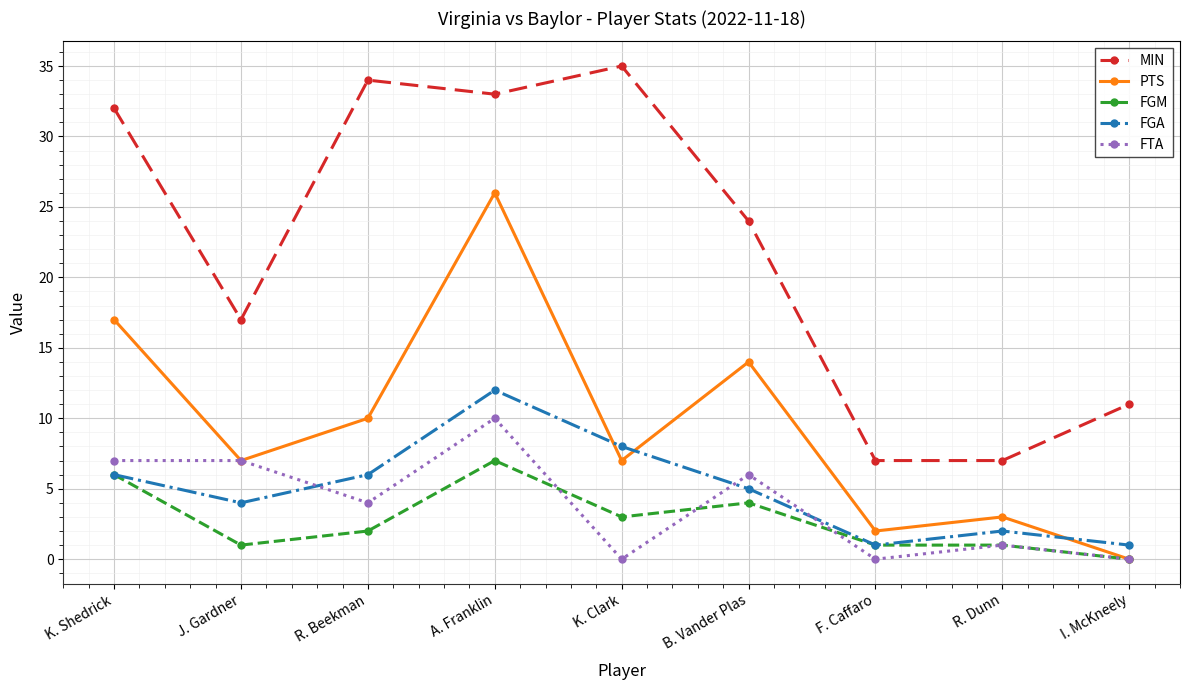

Reading left to right, transcribe all the data shown in this chart.

MIN: K. Shedrick=32	J. Gardner=17	R. Beekman=34	A. Franklin=33	K. Clark=35	B. Vander Plas=24	F. Caffaro=7	R. Dunn=7	I. McKneely=11
PTS: K. Shedrick=17	J. Gardner=7	R. Beekman=10	A. Franklin=26	K. Clark=7	B. Vander Plas=14	F. Caffaro=2	R. Dunn=3	I. McKneely=0
FGM: K. Shedrick=6	J. Gardner=1	R. Beekman=2	A. Franklin=7	K. Clark=3	B. Vander Plas=4	F. Caffaro=1	R. Dunn=1	I. McKneely=0
FGA: K. Shedrick=6	J. Gardner=4	R. Beekman=6	A. Franklin=12	K. Clark=8	B. Vander Plas=5	F. Caffaro=1	R. Dunn=2	I. McKneely=1
FTA: K. Shedrick=7	J. Gardner=7	R. Beekman=4	A. Franklin=10	K. Clark=0	B. Vander Plas=6	F. Caffaro=0	R. Dunn=1	I. McKneely=0